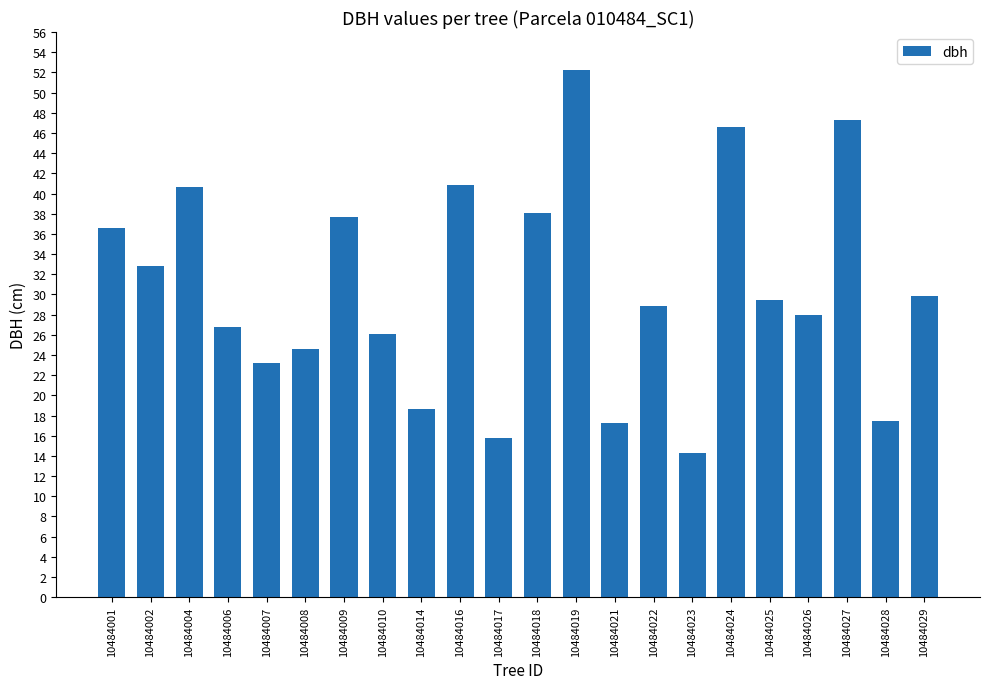

Which category has the highest value across all series?

10484019